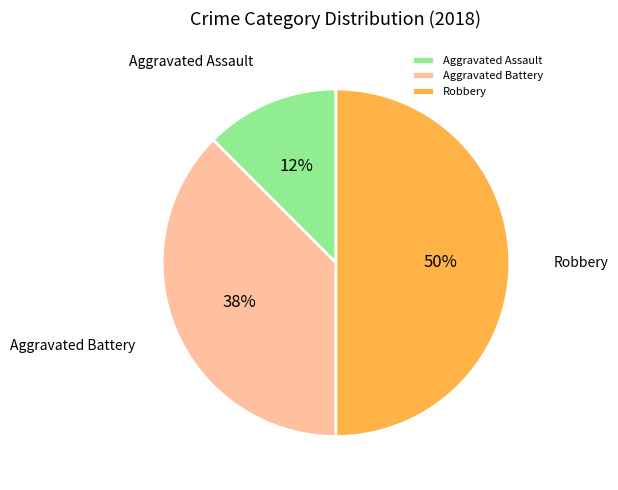

Which slice is the largest?

Robbery